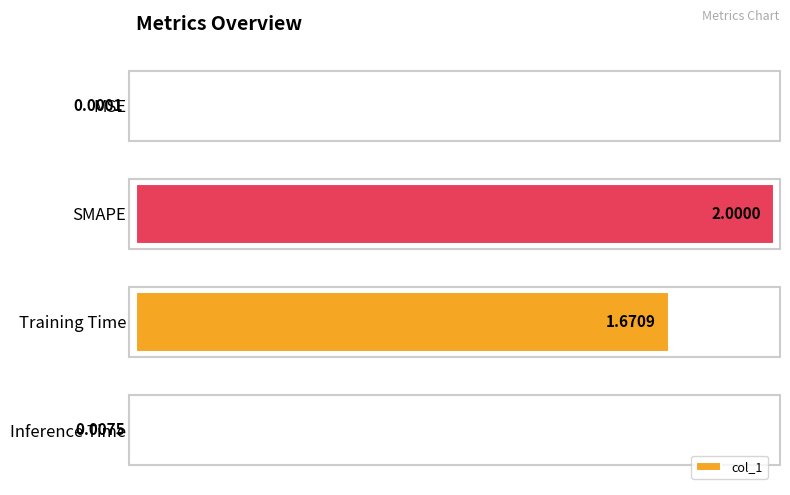

Between Inference Time and SMAPE, which is larger?

SMAPE